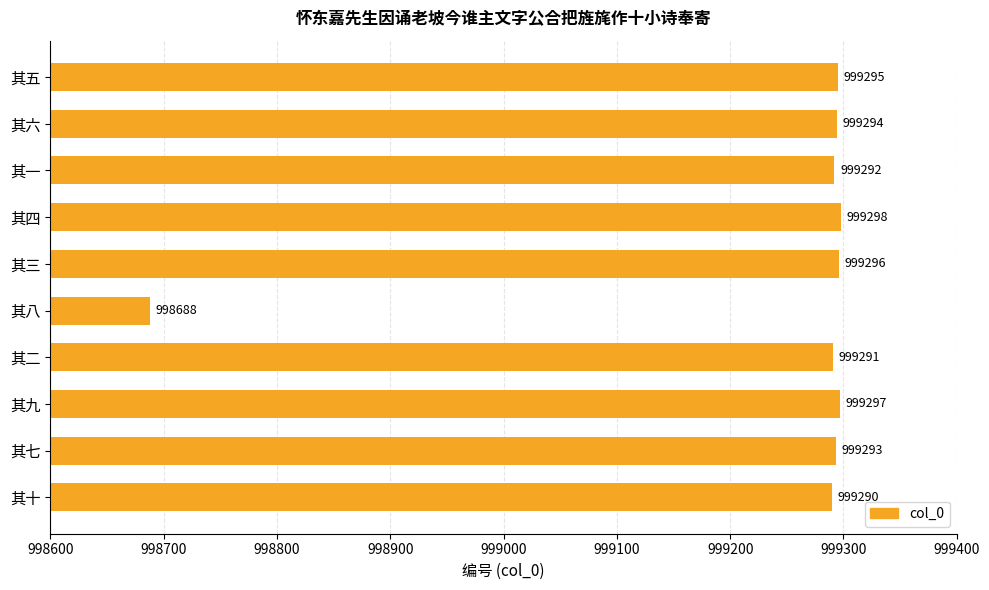

What is the sum of the values at 其六 and 其七?

1998587